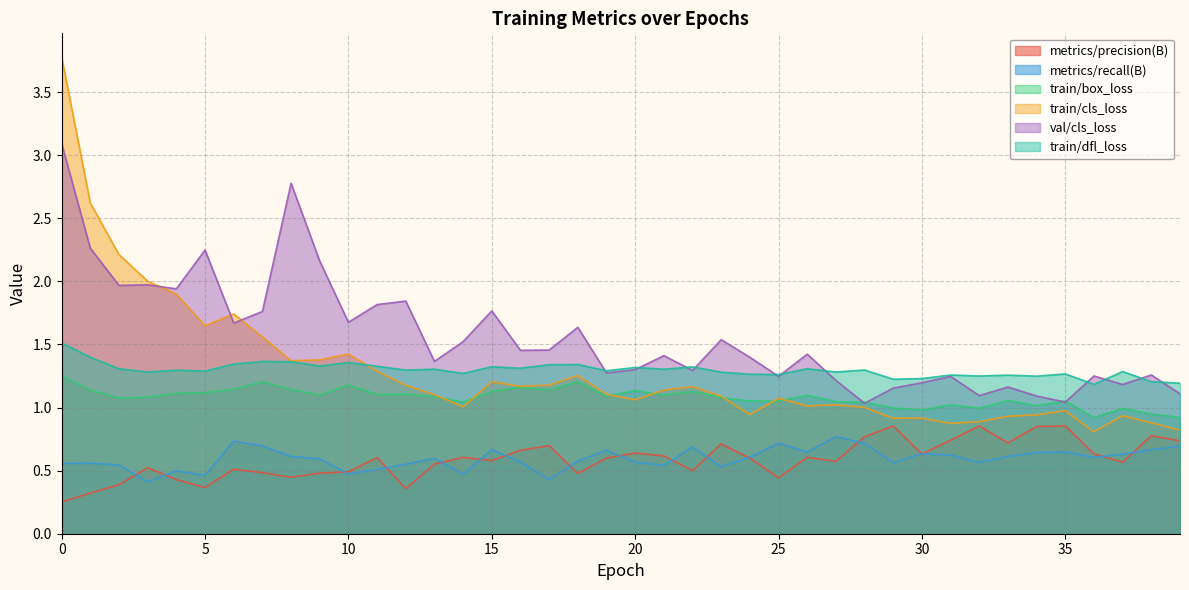

What is the value of the train/box_loss point at the 23rd from the left?

1.1